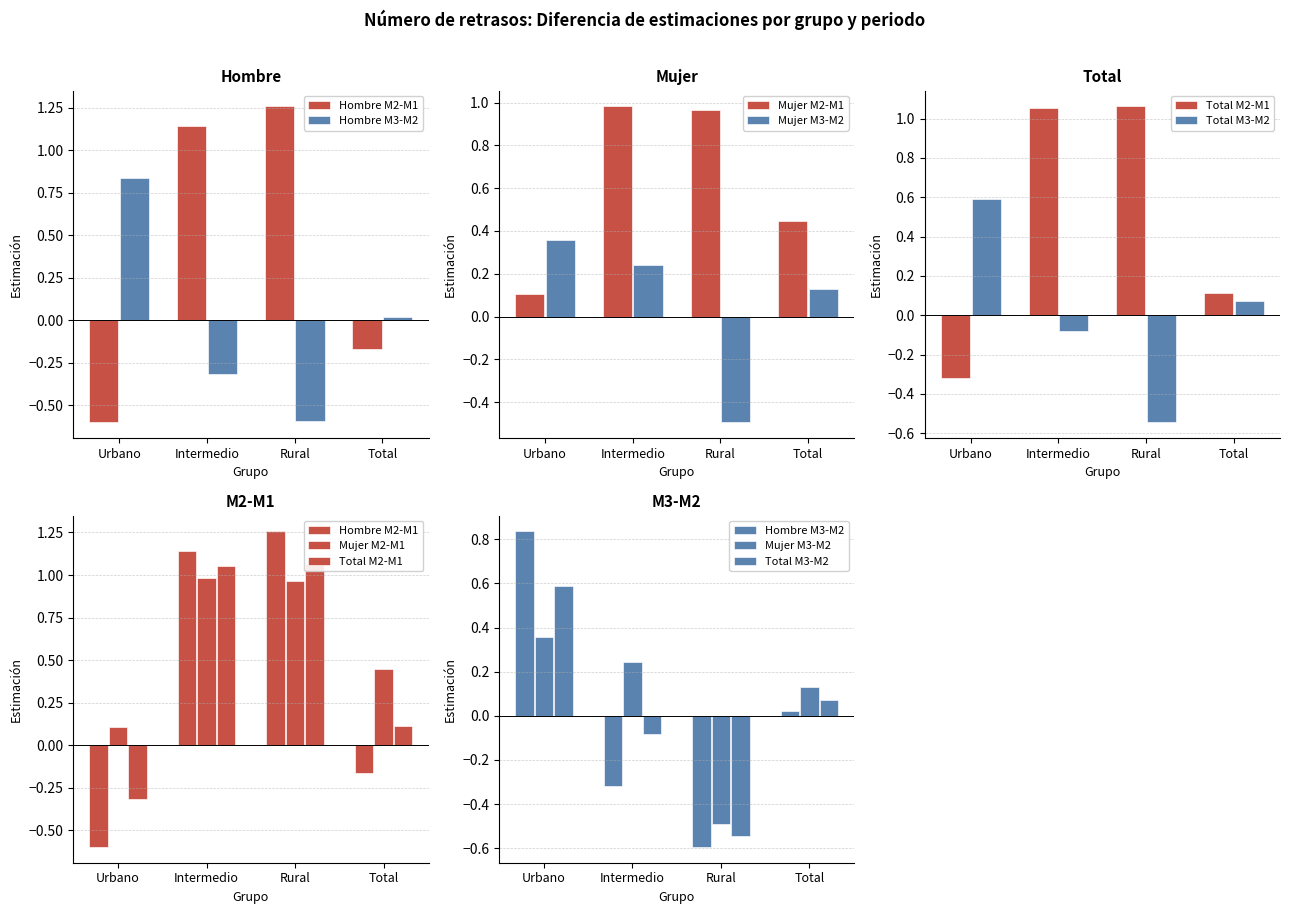

What is the spread (max minus min) of values at Total?

0.6